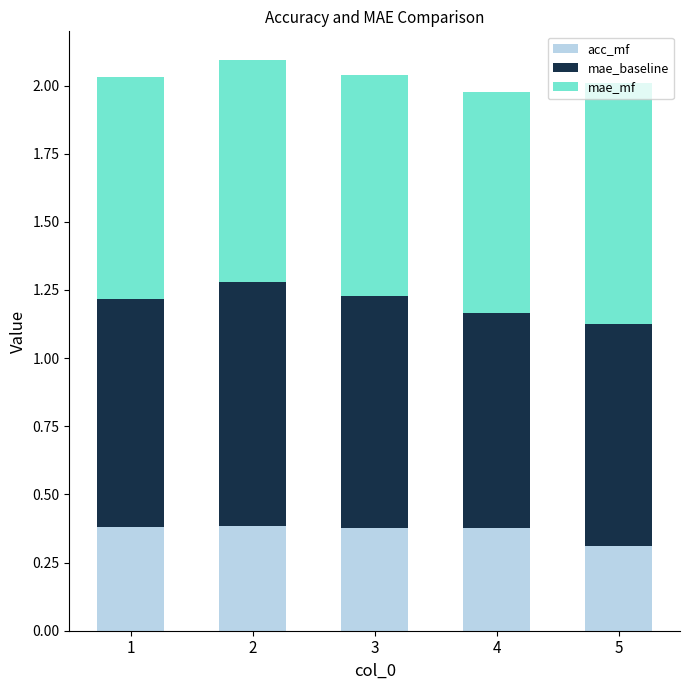

How many acc_mf values are between 0 and 1?

5